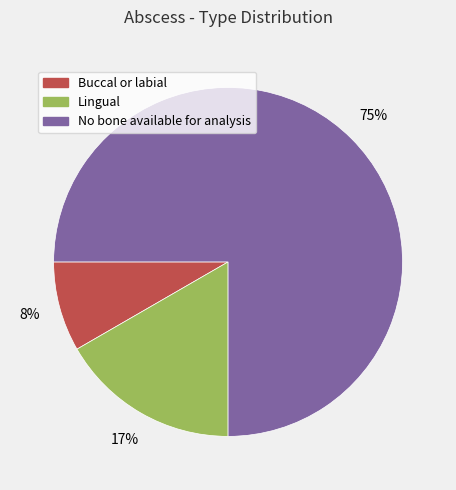

The Buccal or labial slice represents 8% of the pie. True or false?

True